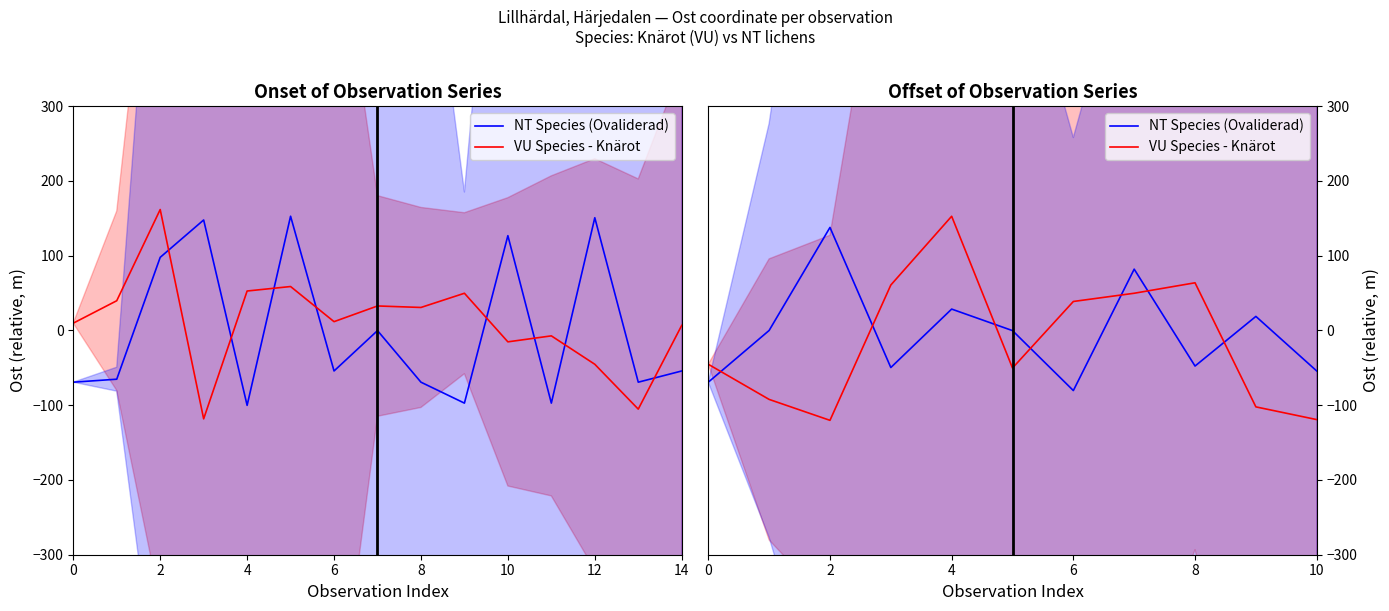

True or false: NT Species (Ovaliderad) has a value of 18.8 at 9.

True